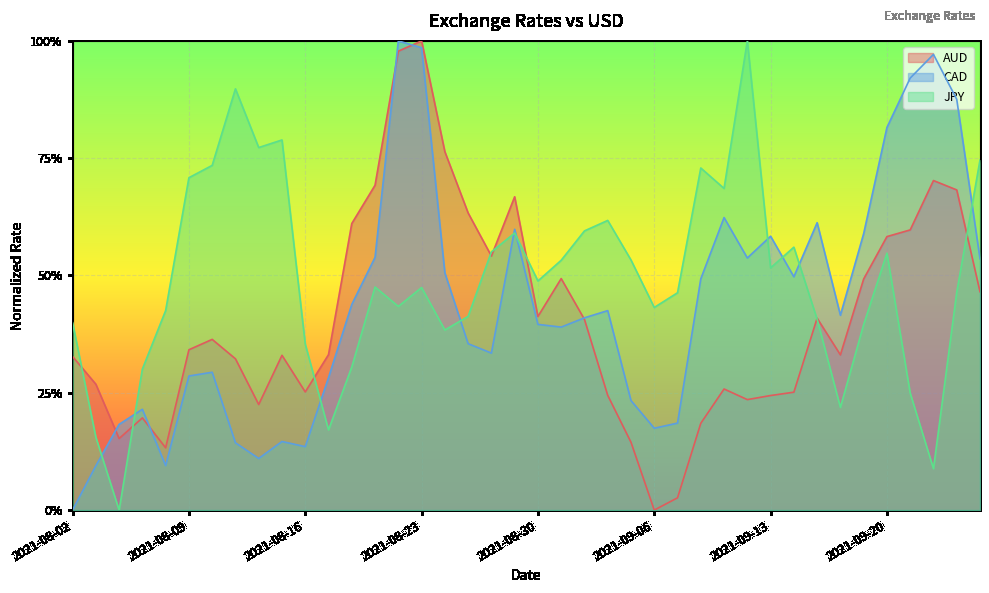

What is the label of the 31st point from the left?

2021-09-13